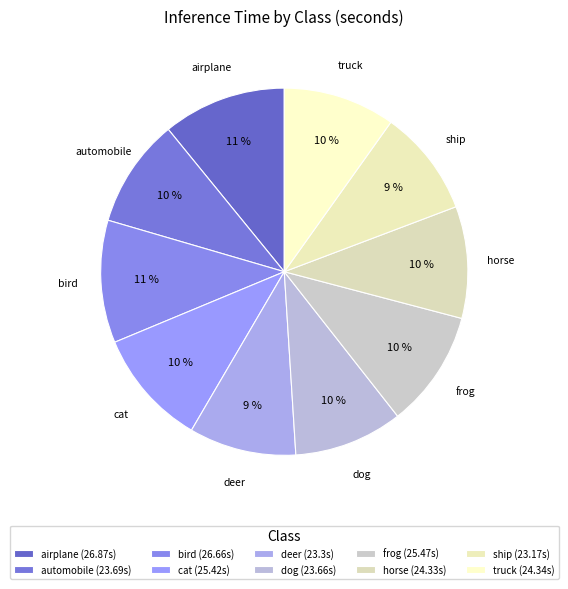

To the nearest percent, what percentage of the pie is automobile?

10%